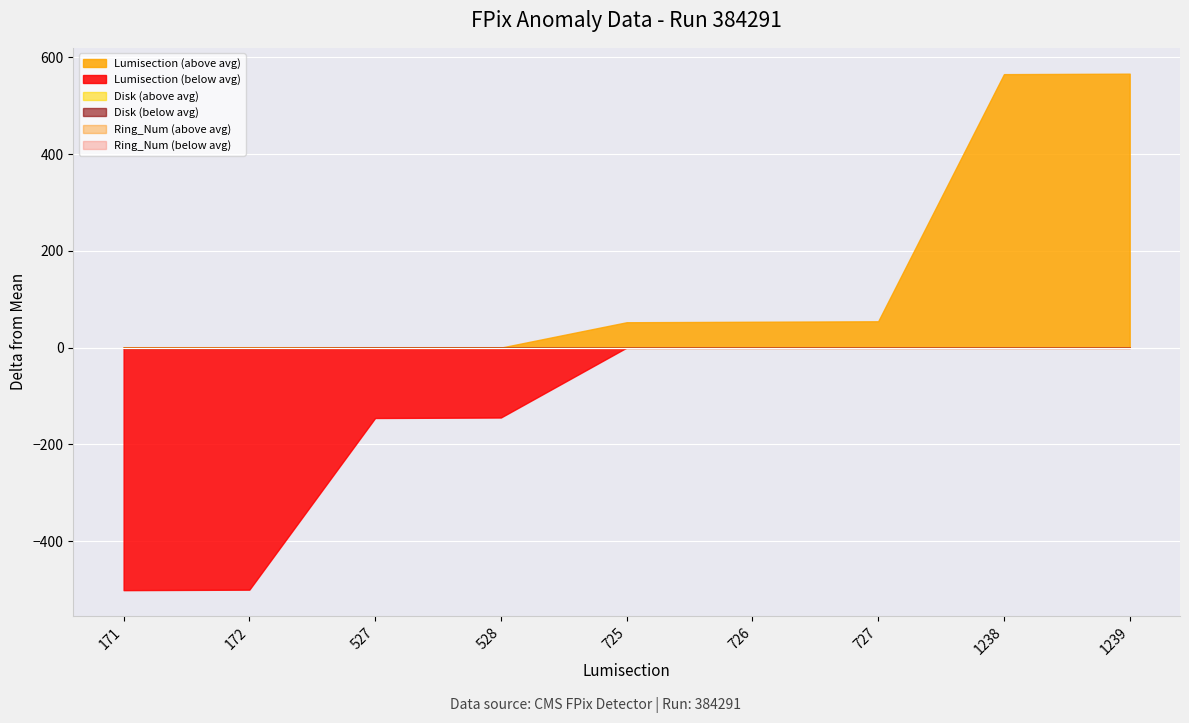

At which label does Lumisection reach its minimum?

171